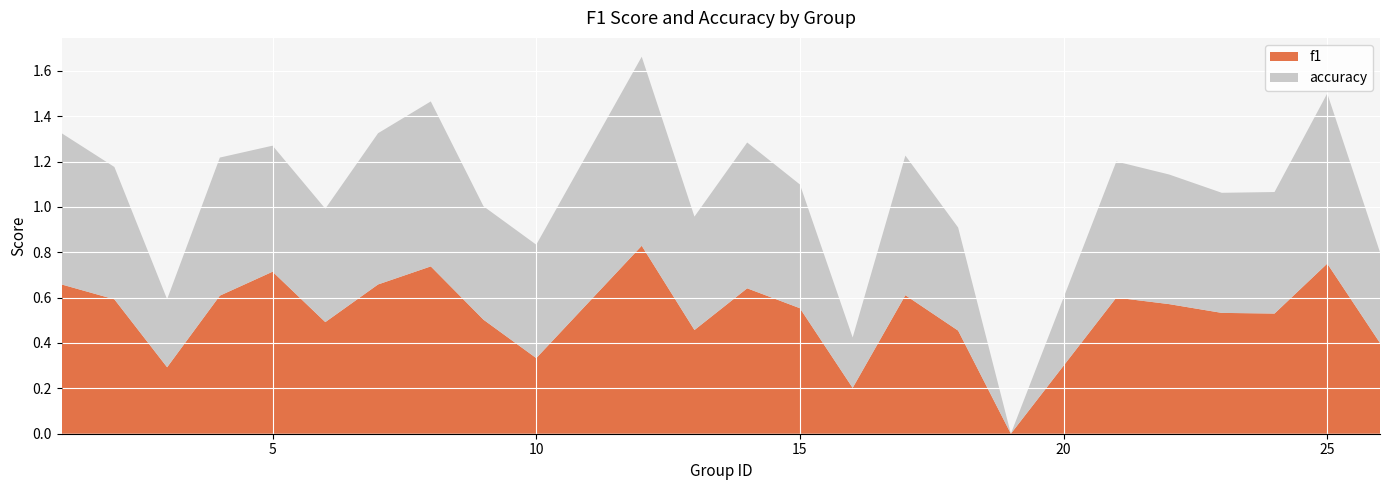

Reading left to right, transcribe all the data shown in this chart.

f1: 1=0.7	2=0.6	3=0.3	4=0.6	5=0.7	6=0.5	7=0.7	8=0.7	9=0.5	10=0.3	12=0.8	13=0.5	14=0.6	15=0.6	16=0.2	17=0.6	18=0.5	19=0.0	21=0.6	22=0.6	23=0.5	24=0.5	25=0.8	26=0.4
accuracy: 1=0.7	2=0.6	3=0.3	4=0.6	5=0.6	6=0.5	7=0.7	8=0.7	9=0.5	10=0.5	12=0.8	13=0.5	14=0.6	15=0.5	16=0.2	17=0.6	18=0.5	19=0.0	21=0.6	22=0.6	23=0.5	24=0.5	25=0.8	26=0.4